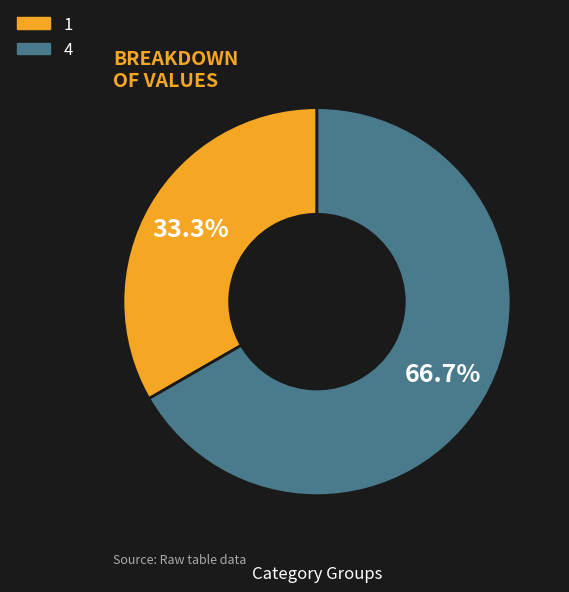

Count the number of slices in the pie.

2